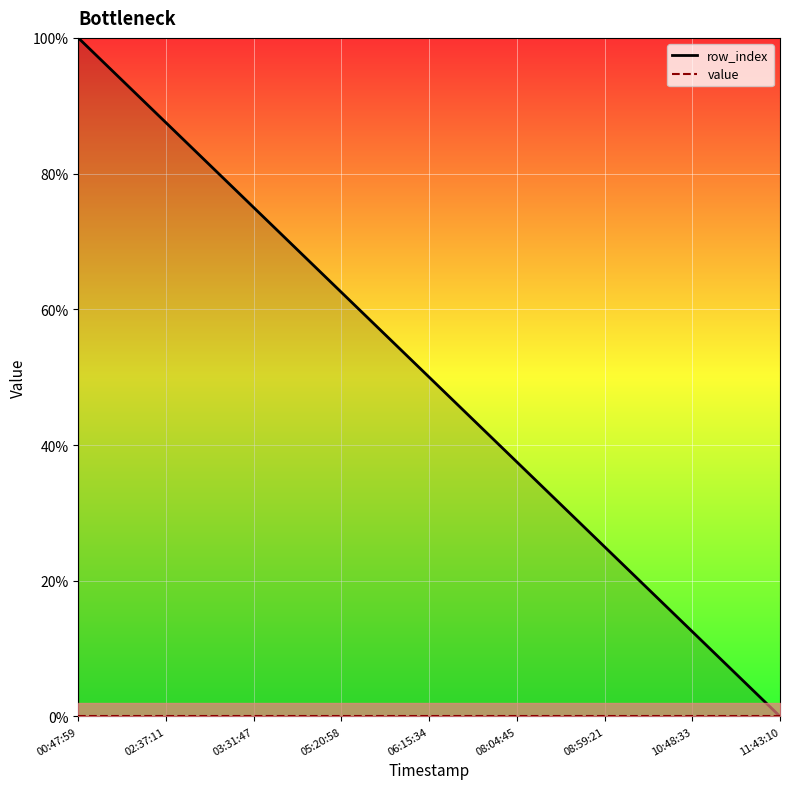

What is the label of the 1st point from the right?

11:43:10